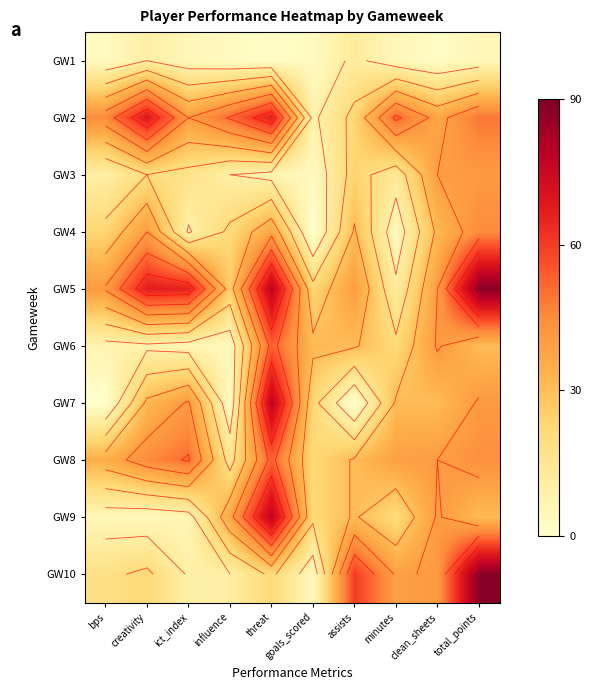

List the labels in order of GW2 value, largest first.

creativity, threat, minutes, influence, total_points, bps, ict_index, clean_sheets, assists, goals_scored